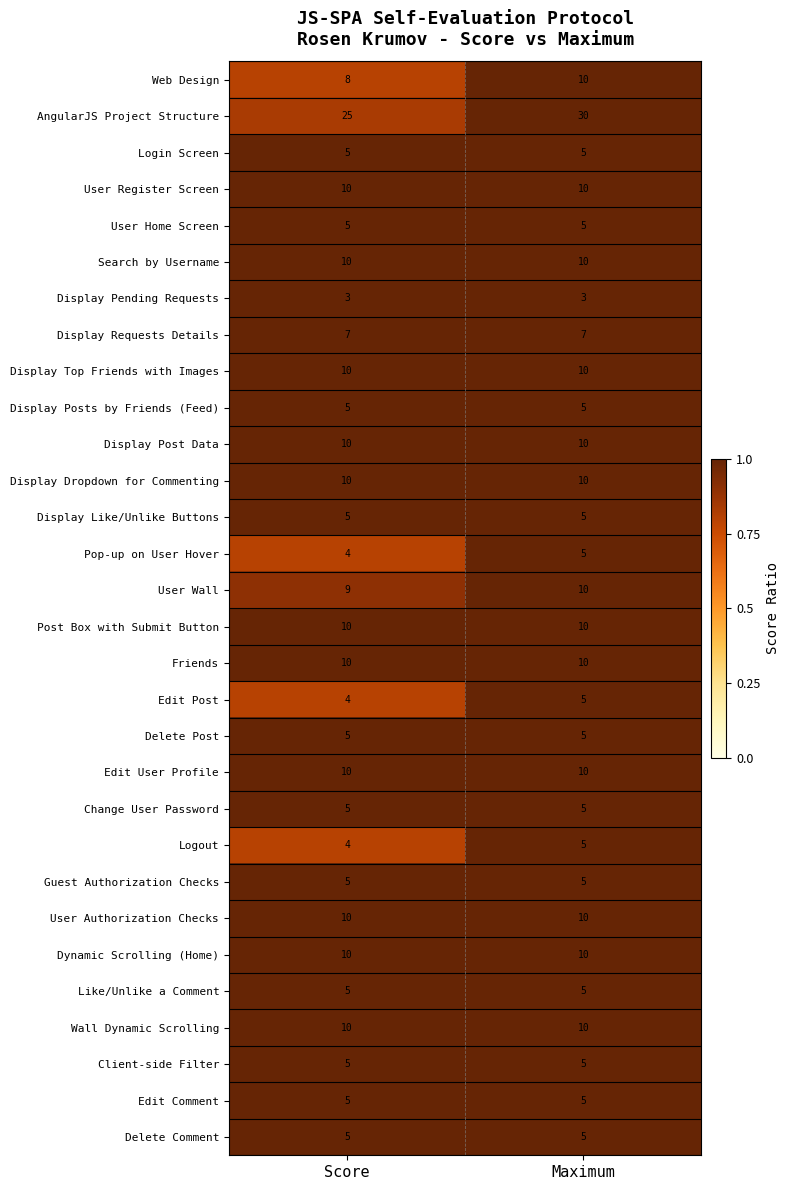

At which category is the sum across all series the highest?

Maximum